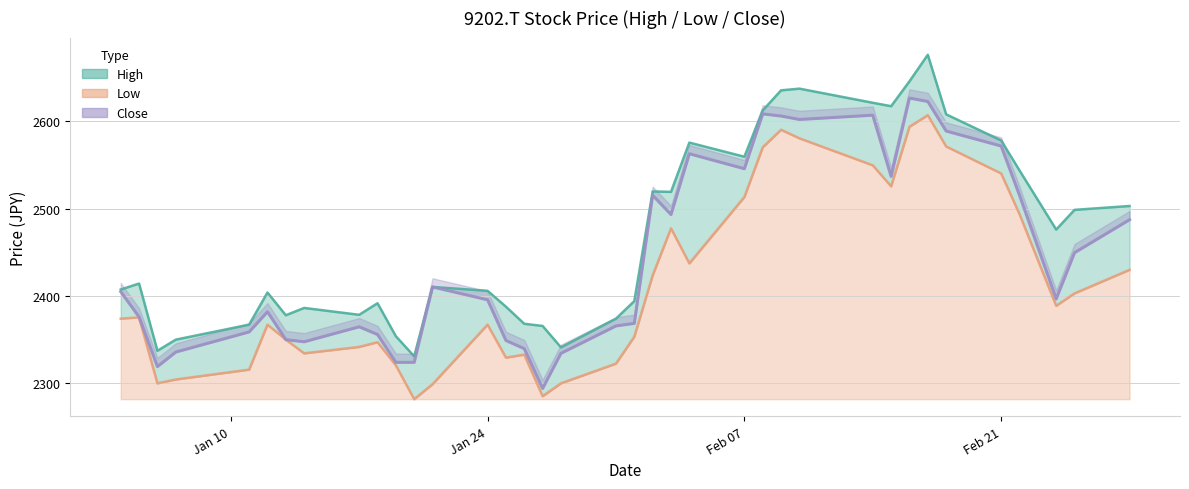

True or false: Close has more than 2 interior local peaks.

True